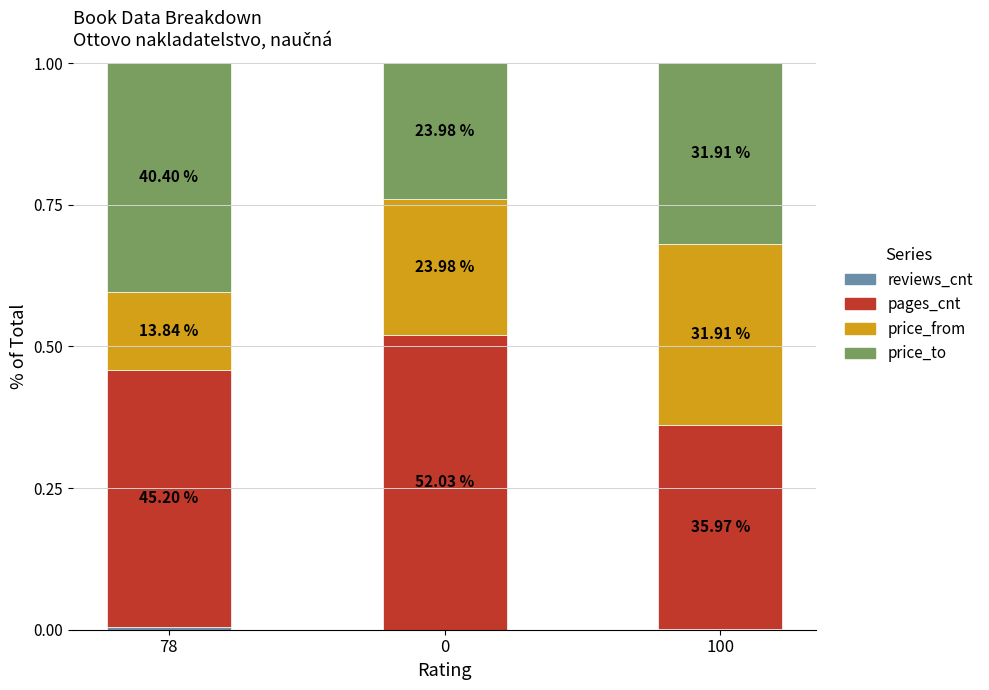

Which has a higher value, 100 or 0?

100